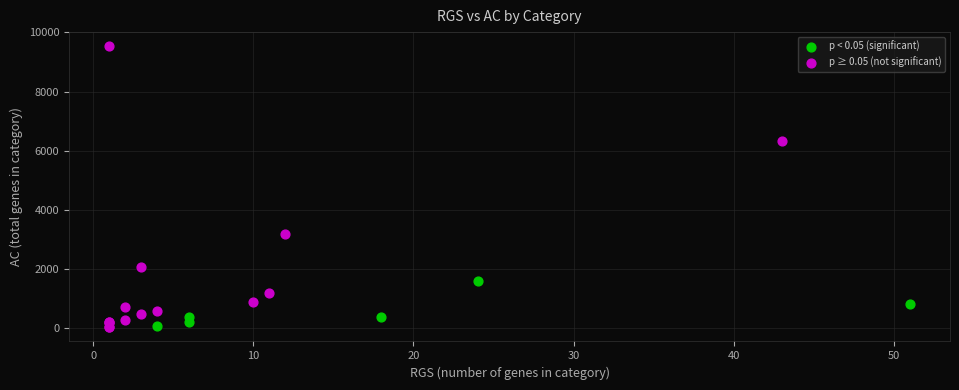

Which series contains the highest Y value?

p ≥ 0.05 (not significant)